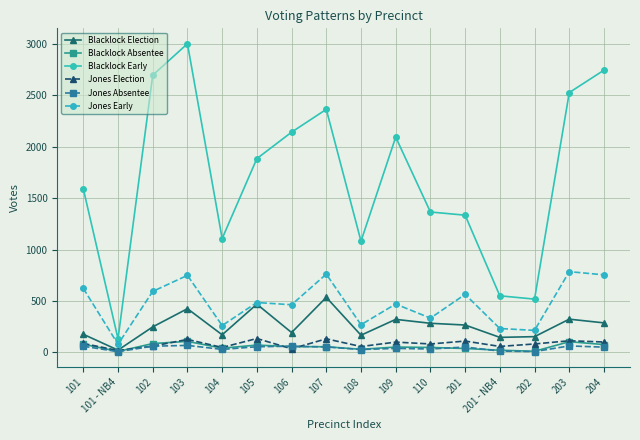

True or false: Jones Early has a value of 143 at 104.

False